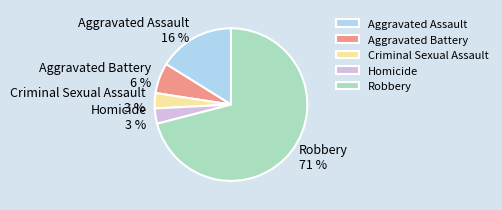

The Aggravated Battery slice represents 6% of the pie. True or false?

True